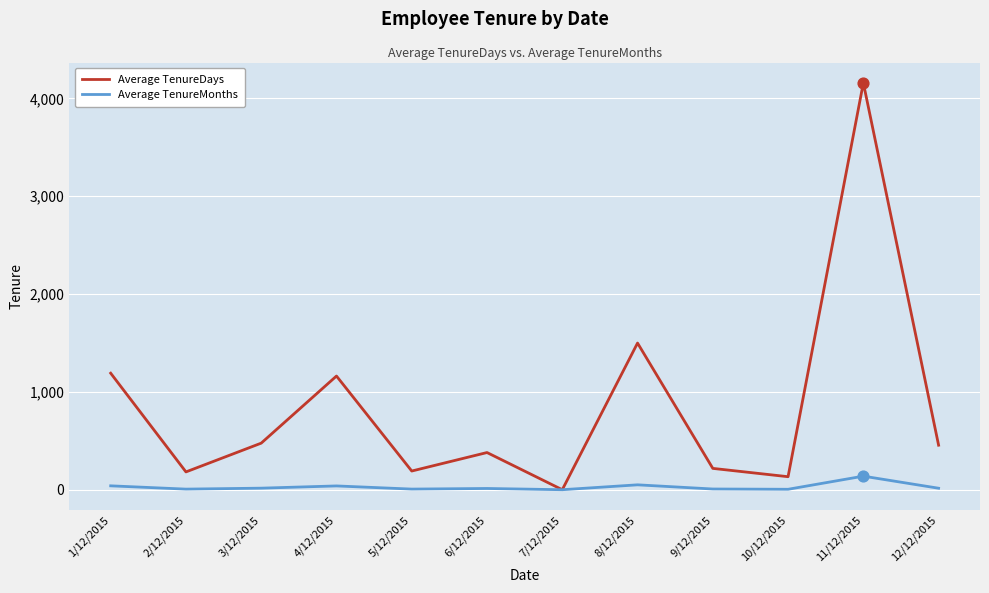

What are all the series names shown in the legend?

Average TenureDays, Average TenureMonths